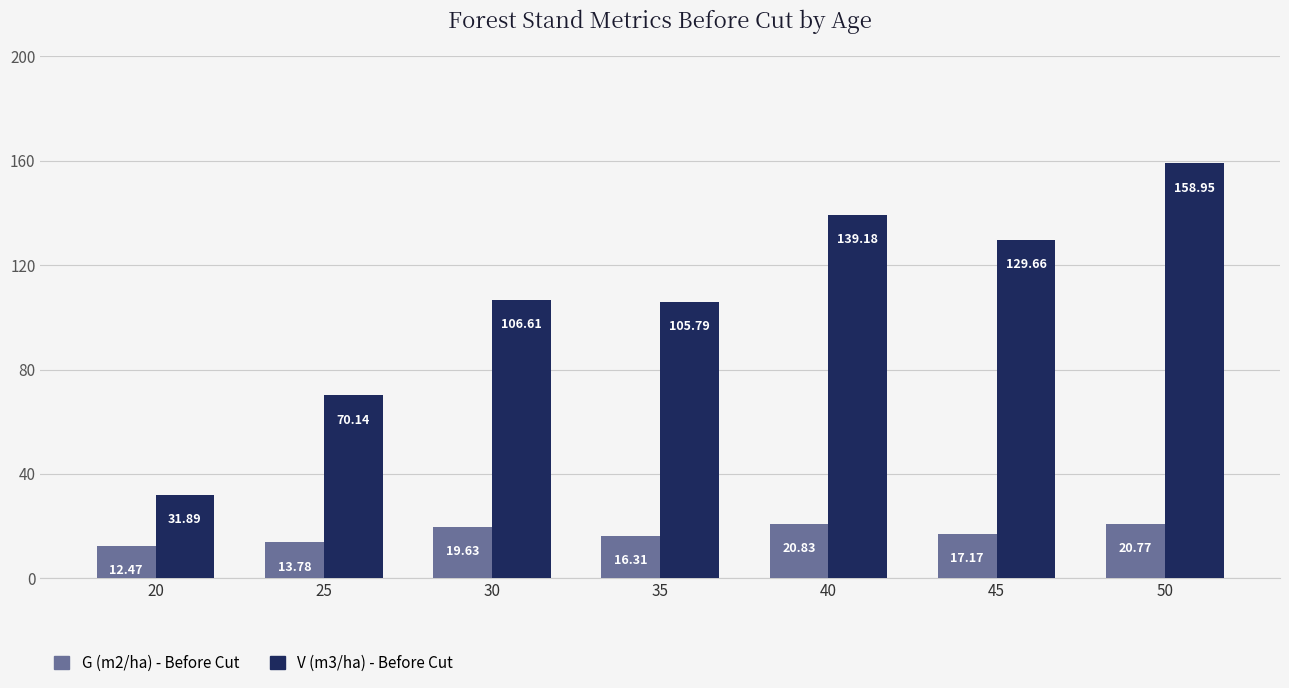

Is the value of G (m2/ha) - Before Cut at 20 greater than the value of V (m3/ha) - Before Cut at 25?

No